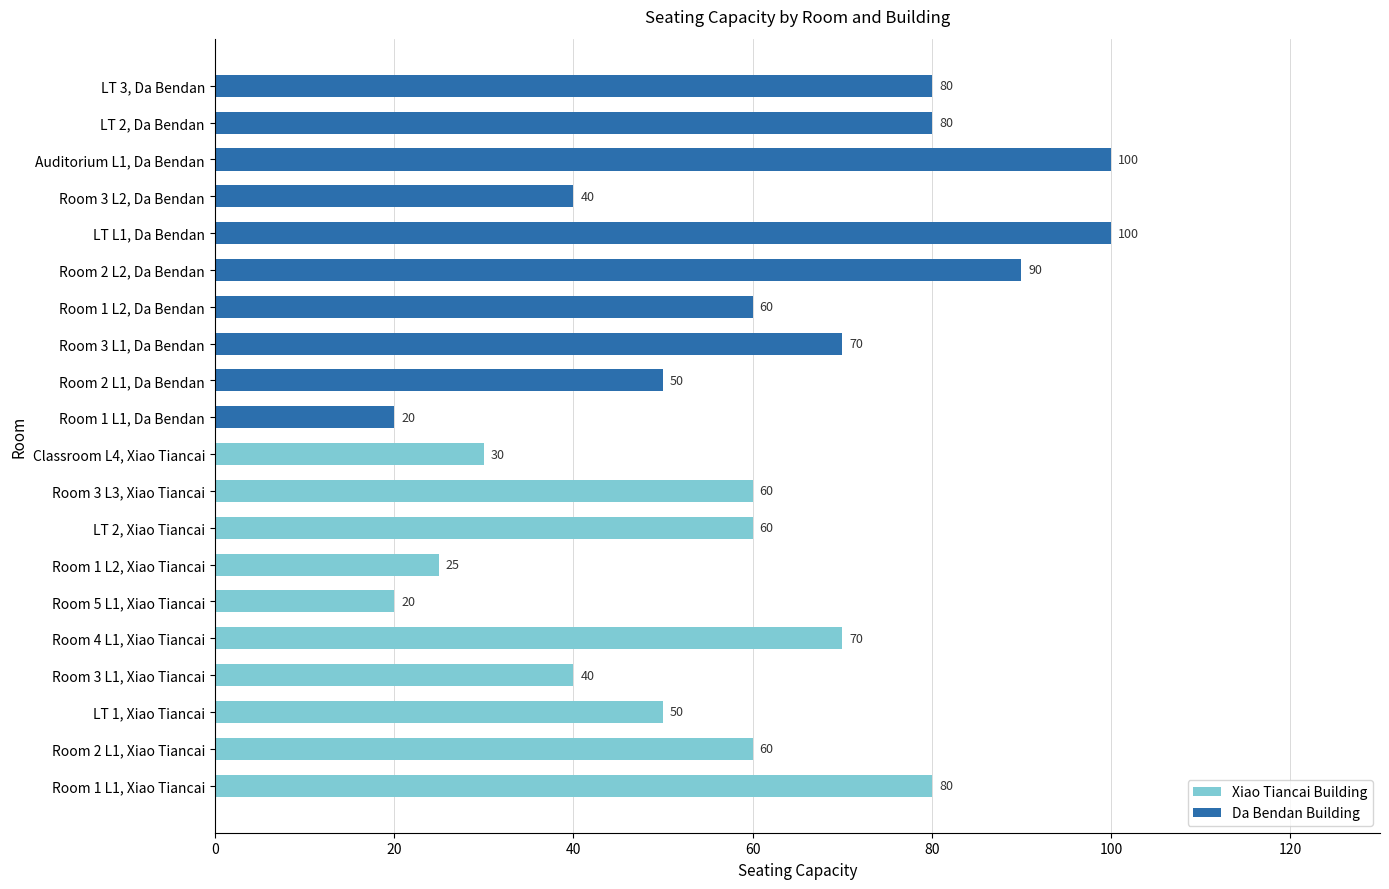

Between Room 3 L1, Xiao Tiancai and Room 5 L1, Xiao Tiancai, which is larger?

Room 3 L1, Xiao Tiancai